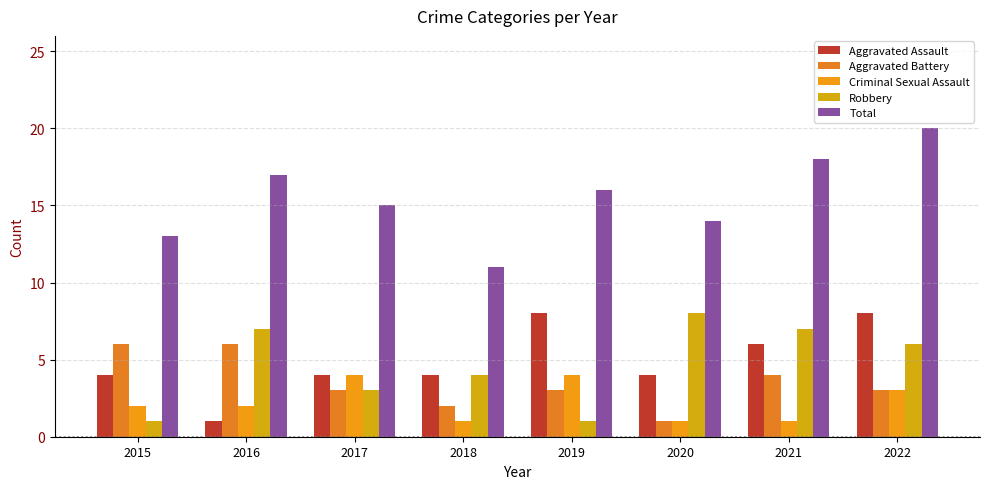

Reading right to left, list all the values displayed in this chart.

Aggravated Assault: 8	6	4	8	4	4	1	4
Aggravated Battery: 3	4	1	3	2	3	6	6
Criminal Sexual Assault: 3	1	1	4	1	4	2	2
Robbery: 6	7	8	1	4	3	7	1
Total: 20	18	14	16	11	15	17	13